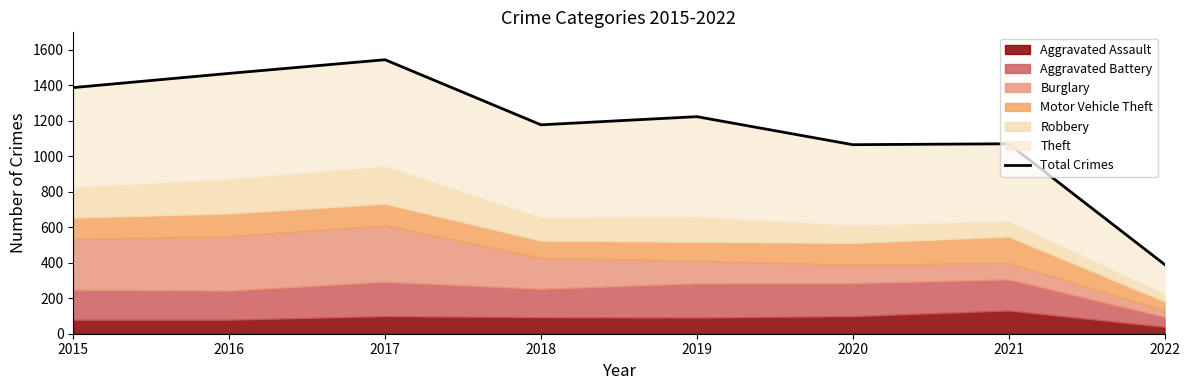

Reading left to right, list all the values displayed in this chart.

2015=1388	2016=1468	2017=1545	2018=1178	2019=1224	2020=1066	2021=1071	2022=391